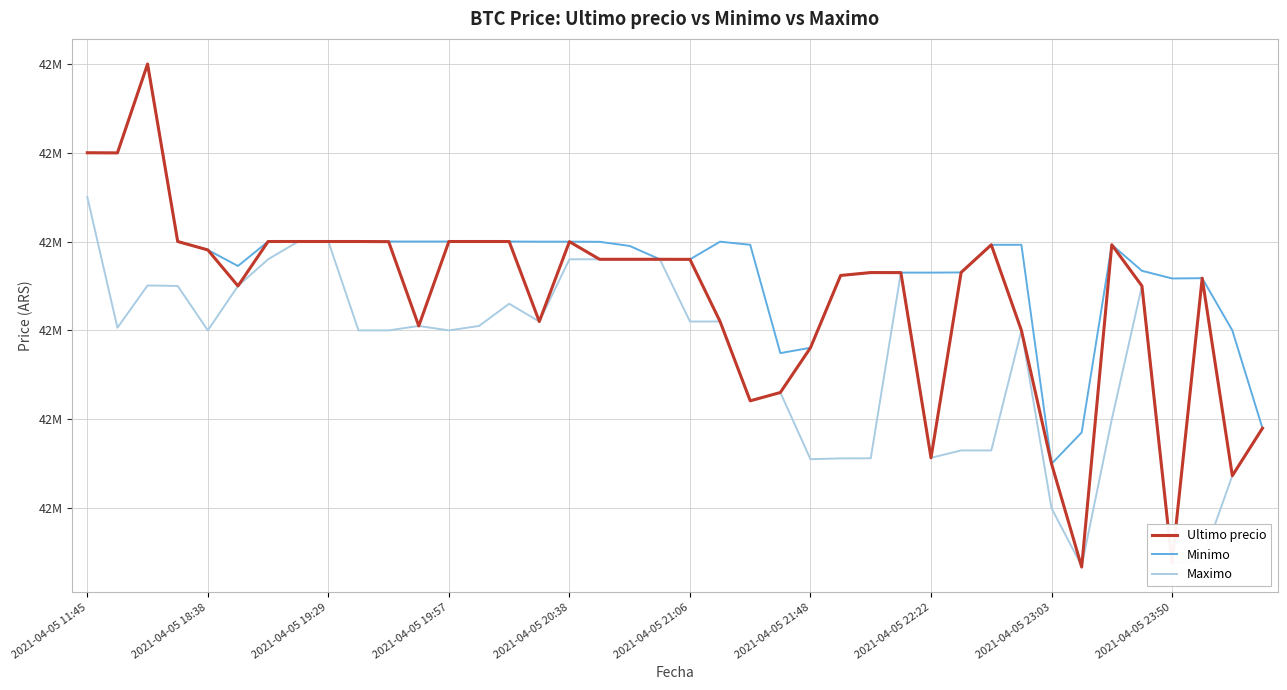

What is the difference between the maximum and second lowest values in the Ultimo precio series?

561302